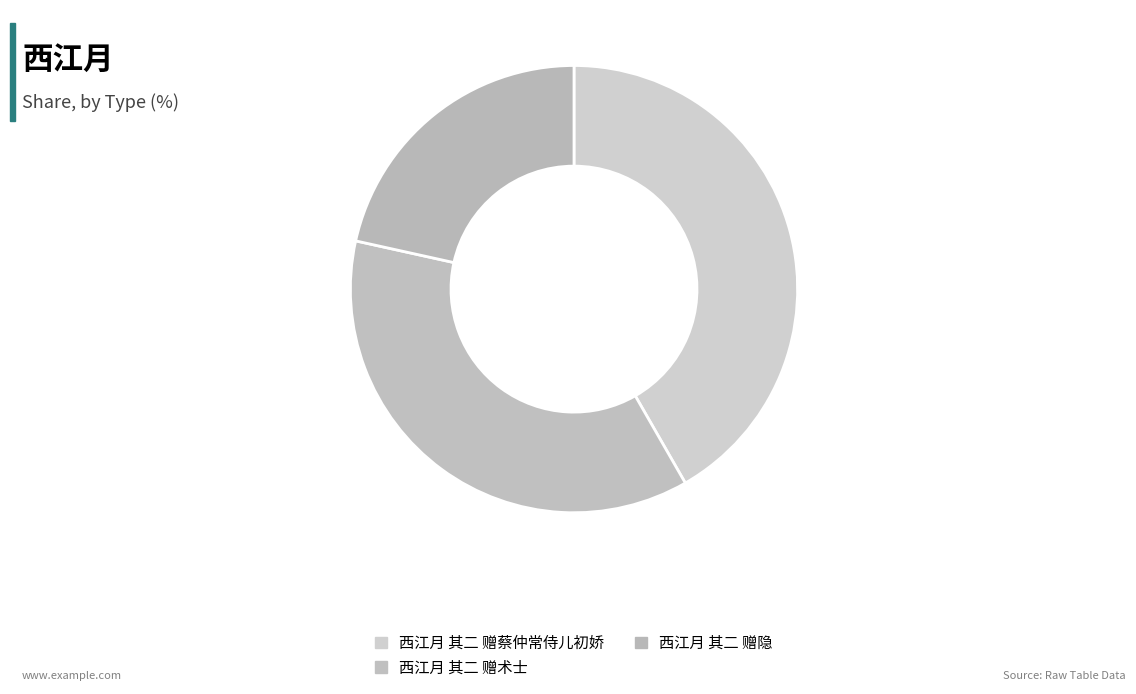

What is the change in value from 西江月 其二 赠蔡仲常侍儿初娇 to 西江月 其二 赠术士?

-113949